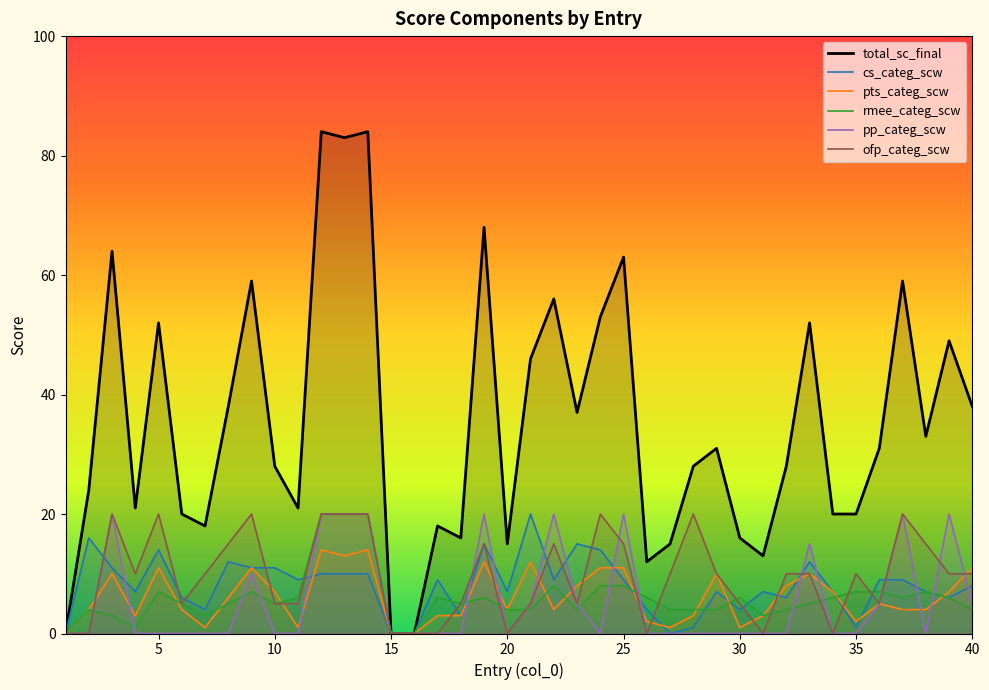

What is the maximum value for rmee_categ_scw?

20